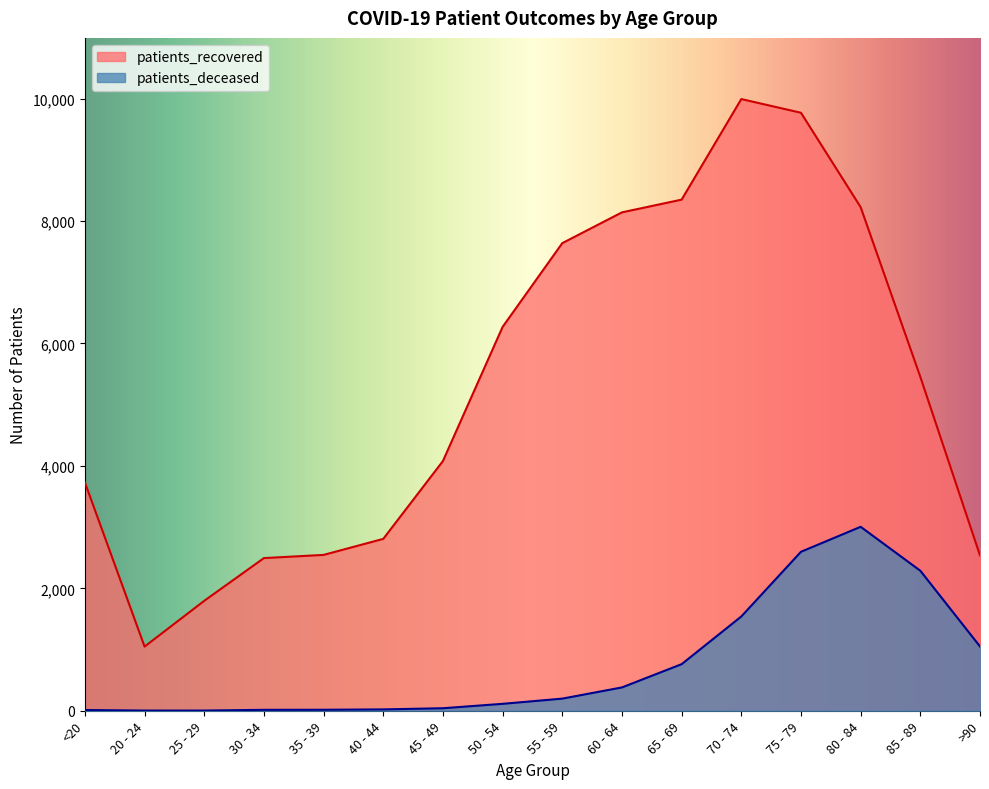

True or false: patients_deceased and patients_recovered intersect in this chart.

False